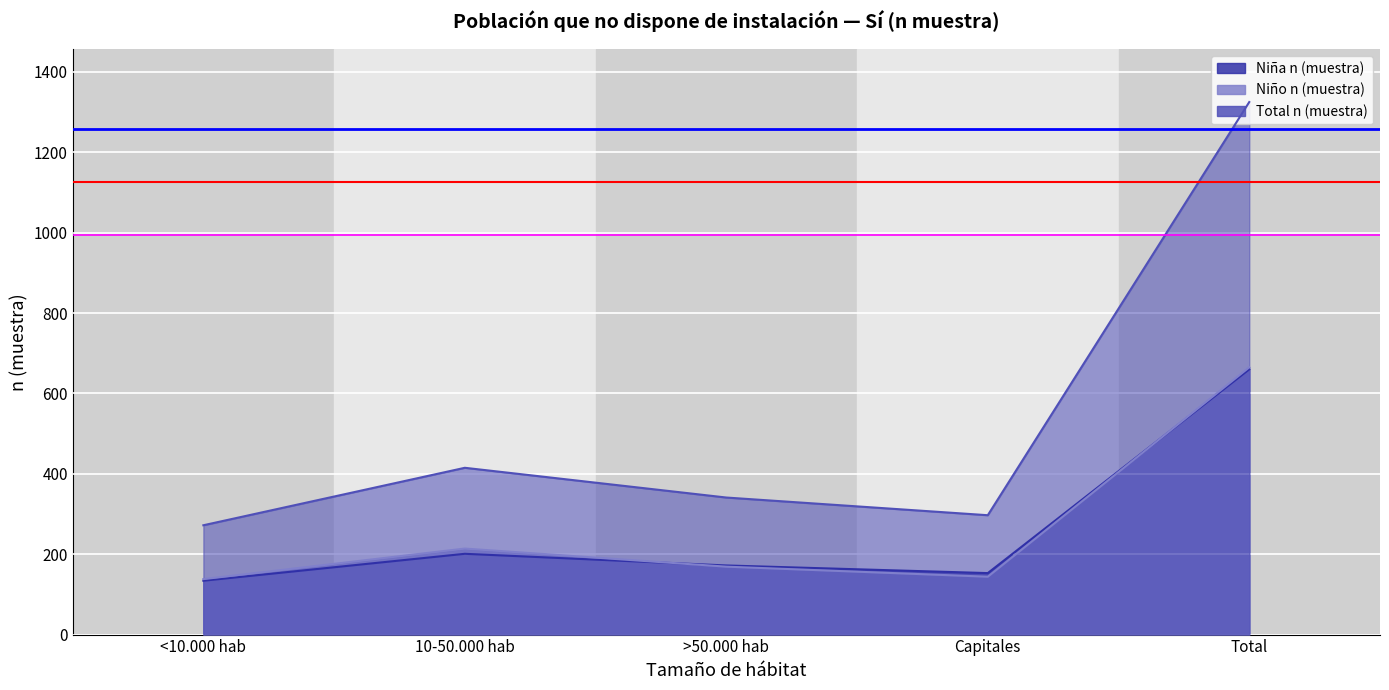

What is the difference between the highest and lowest values at Total?

665